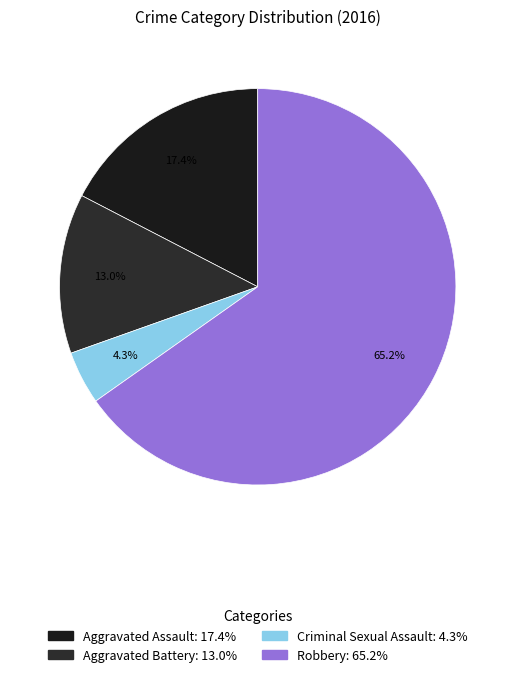

Count the number of slices in the pie.

4